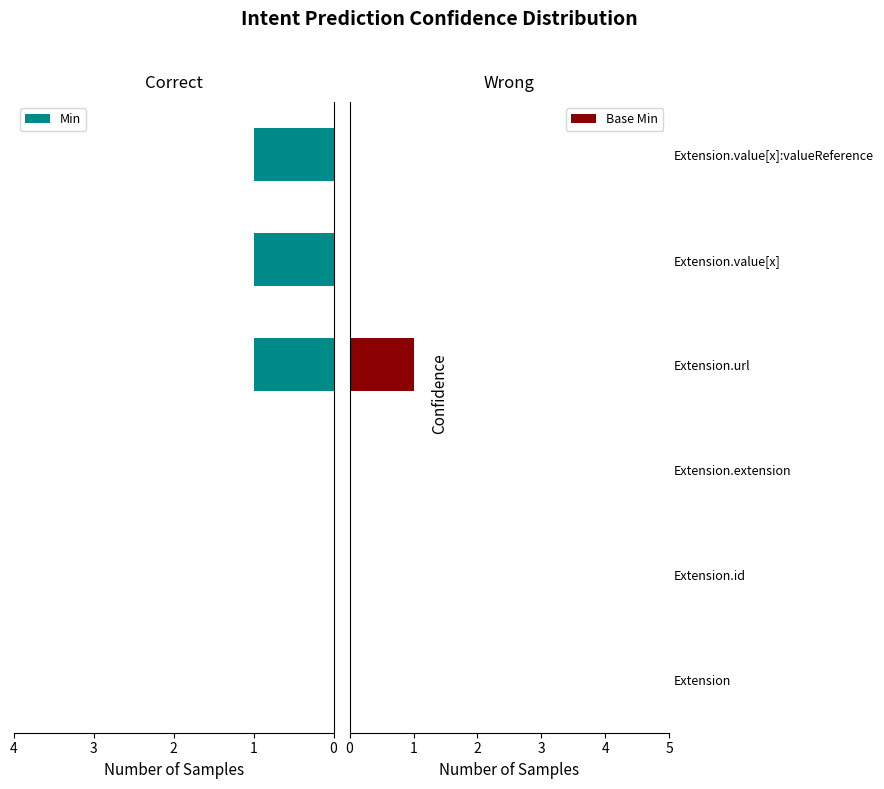

At how many categories does at least one series exceed 0?

3